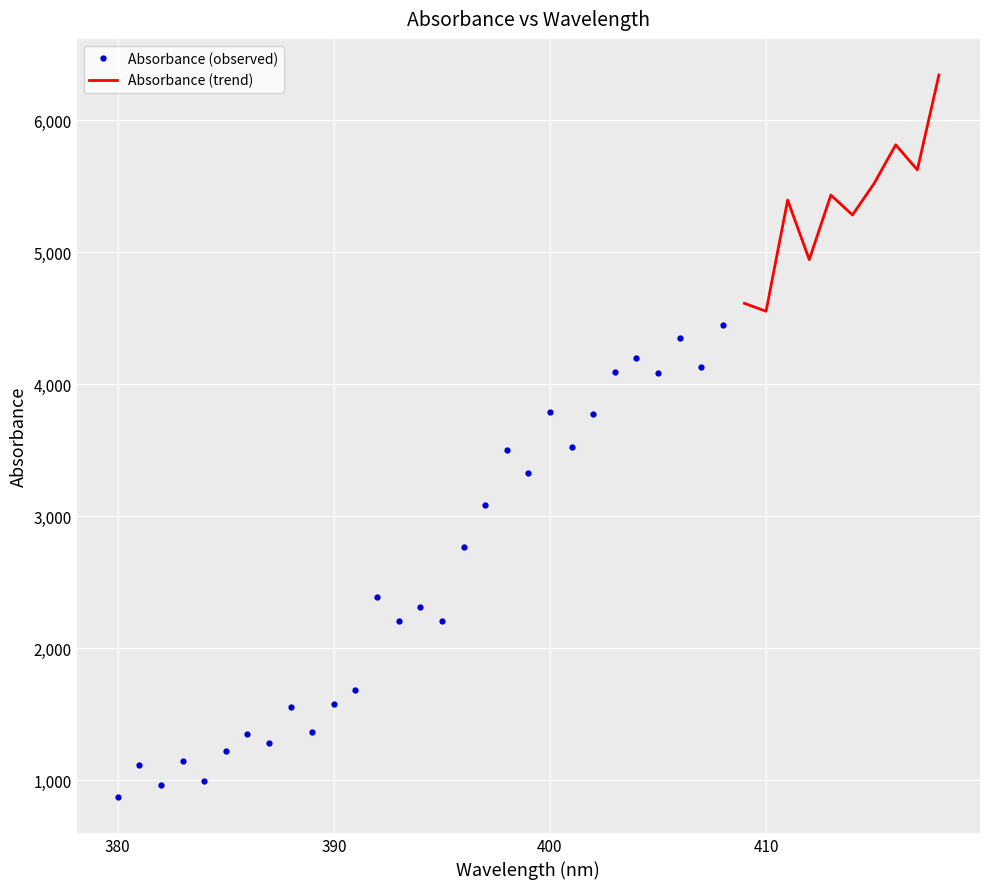

Reading left to right, what are all the values shown in this chart?

380=874.6	381=1113.9	382=960.6	383=1145.0	384=995.2	385=1223.9	386=1347.1	387=1280.0	388=1557.3	389=1365.7	390=1578.7	391=1681.2	392=2390.7	393=2206.7	394=2312.9	395=2206.6	396=2764.4	397=3085.8	398=3503.8	399=3329.3	400=3785.4	401=3521.3	402=3776.2	403=4095.2	404=4195.1	405=4083.9	406=4347.5	407=4127.7	408=4448.4	409=4611.9	410=4551.9	411=5393.4	412=4942.9	413=5431.8	414=5281.3	415=5519.8	416=5812.5	417=5622.7	418=6341.4